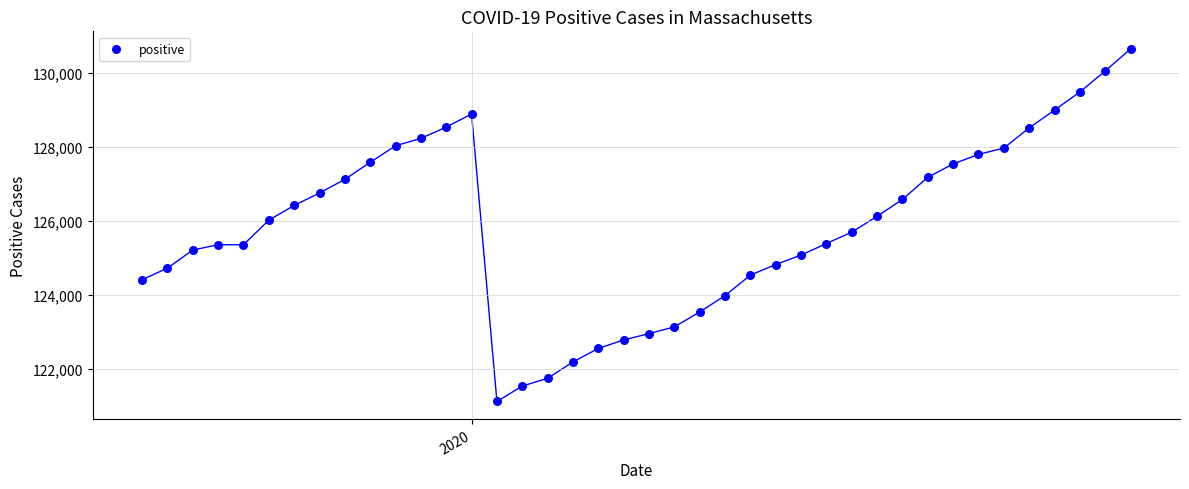

What is the range of X values (max minus min)?

39